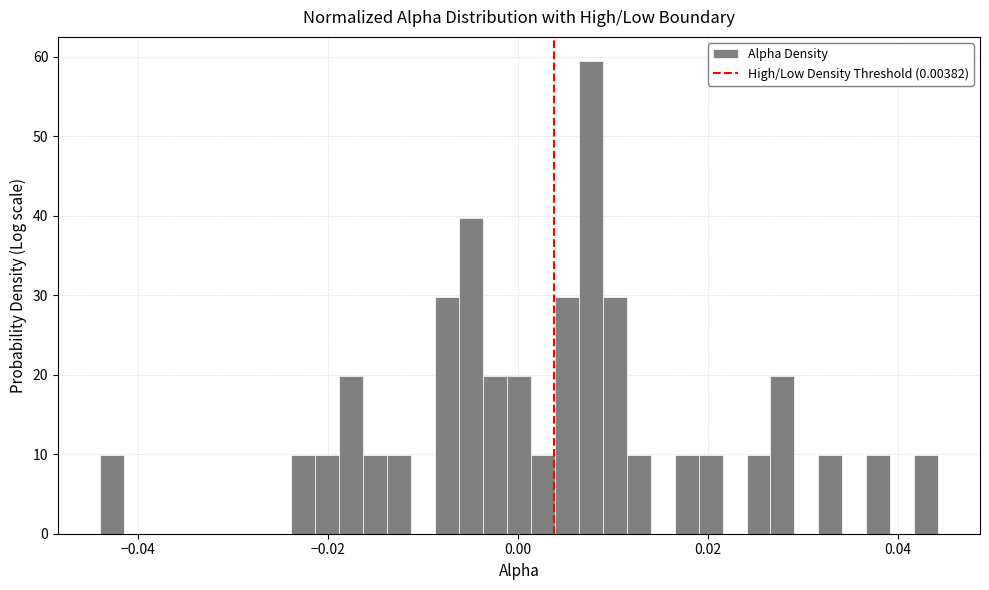

Around what value on the x-axis is the tallest bar? Give the approximate position of its centre, as read against the axis.

0.008